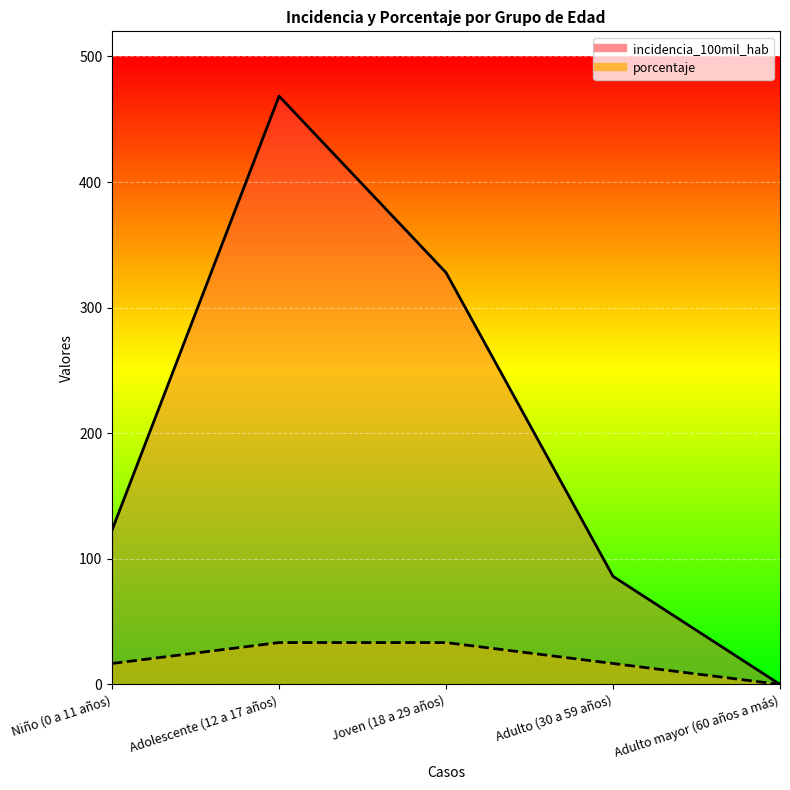

True or false: incidencia_100mil_hab and porcentaje cross at least once.

False